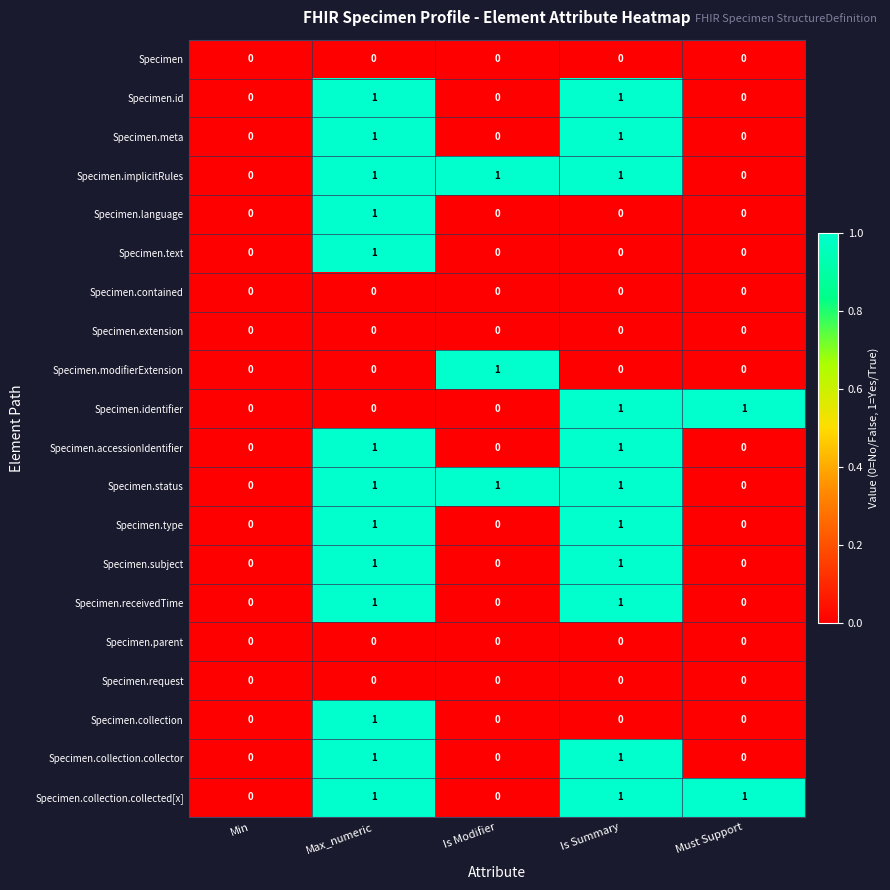

Count the Specimen.text values in the range 0 to 1.

5